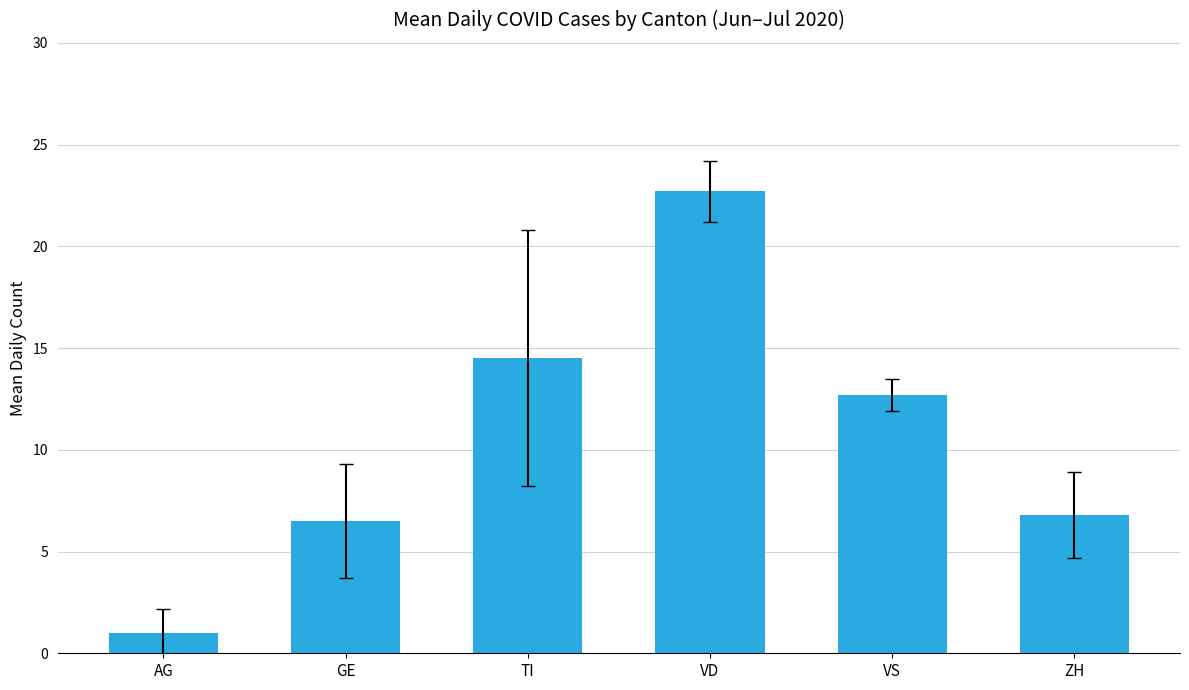

True or false: the data shows 6.5 at GE.

True